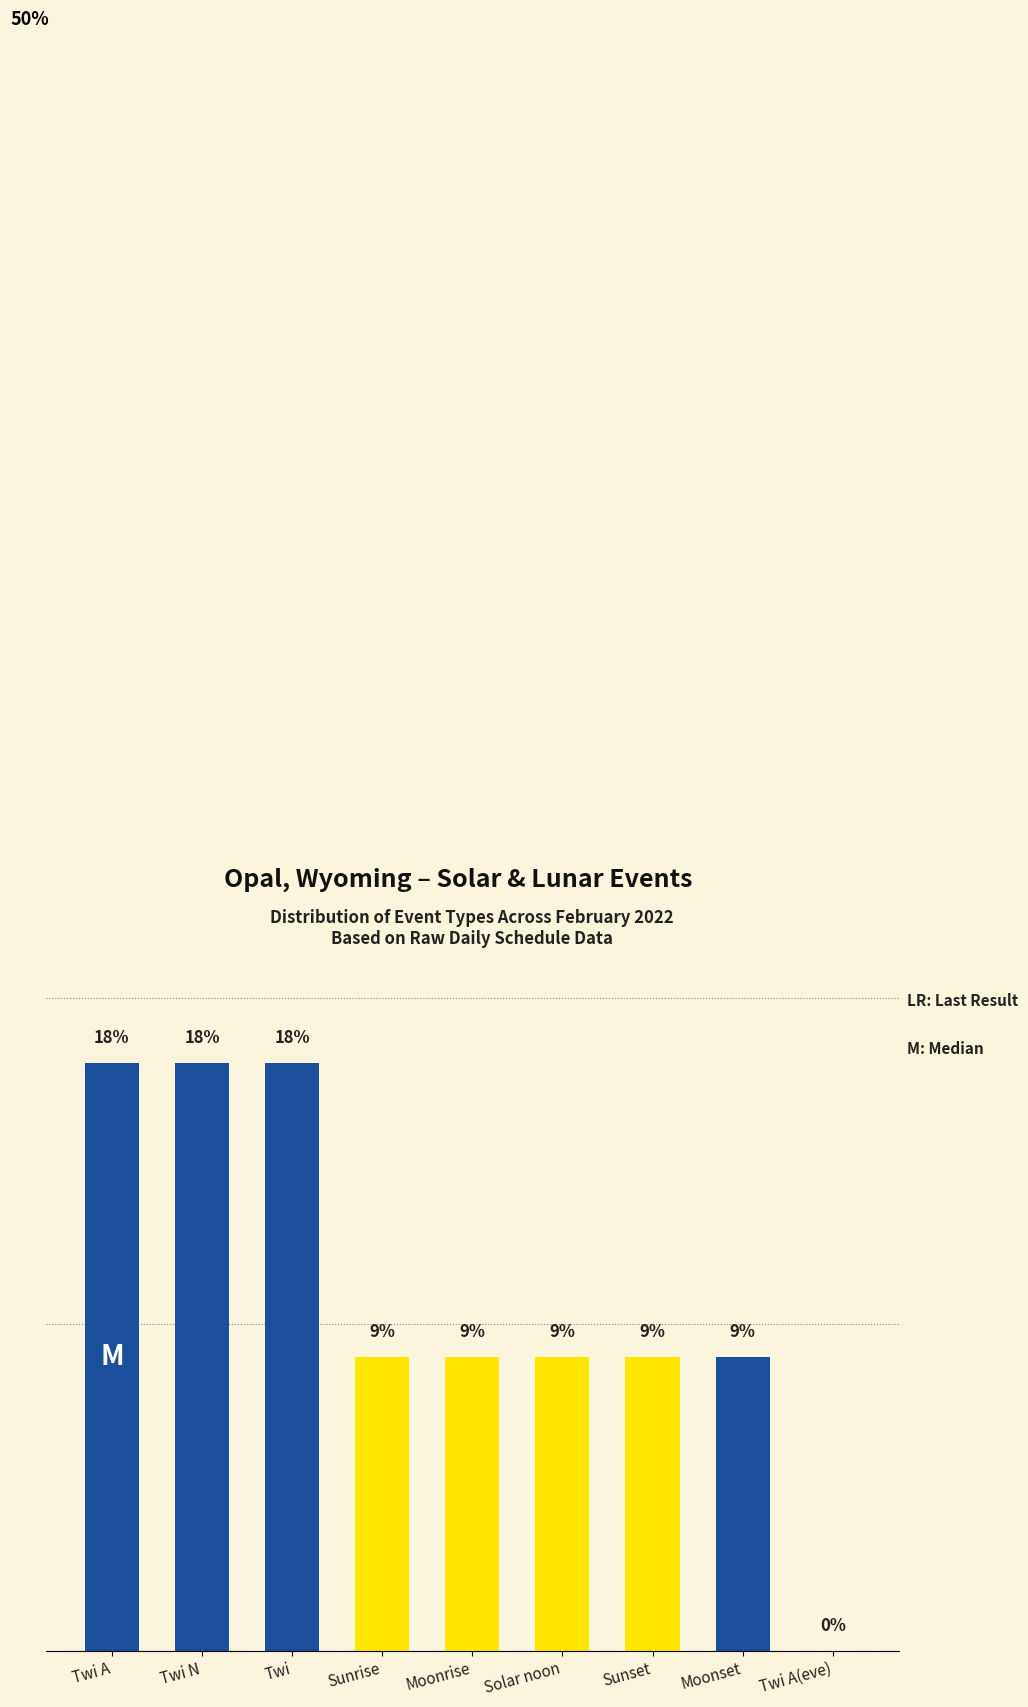

Which has a higher value, Twi or Moonrise?

Twi